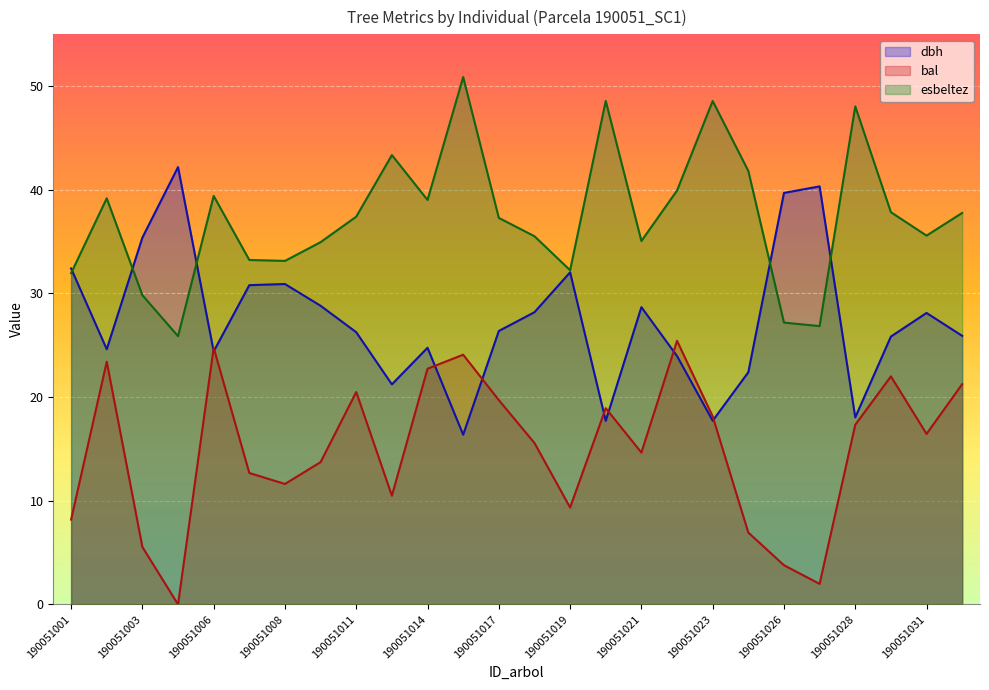

What is the difference between the maximum and minimum values in the dbh series?

25.8